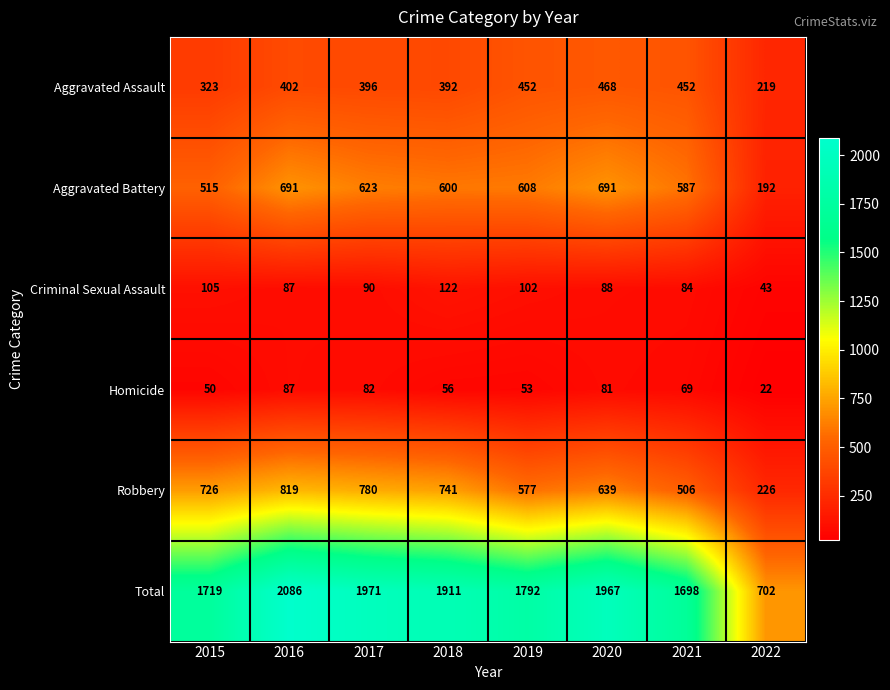

What is the sum of the Criminal Sexual Assault values at 2015 and 2022?

148